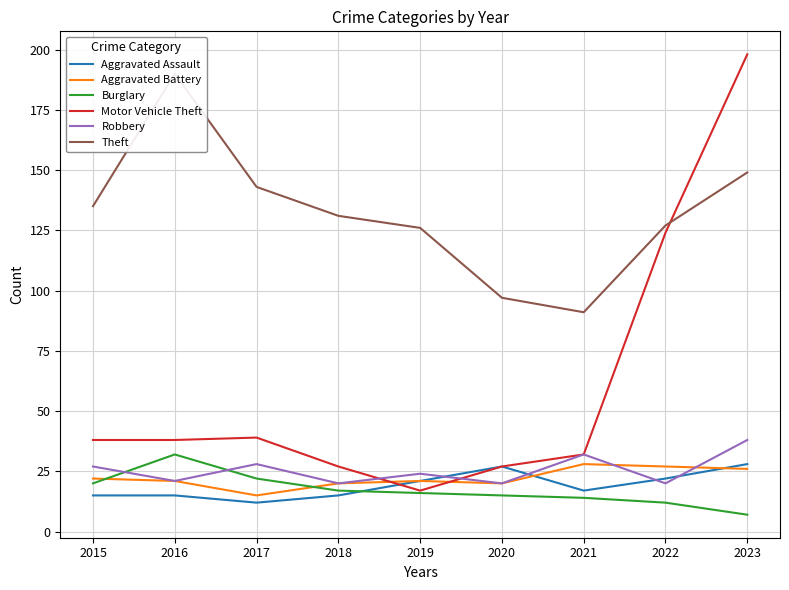

What is the total value across all series at 2019?

225